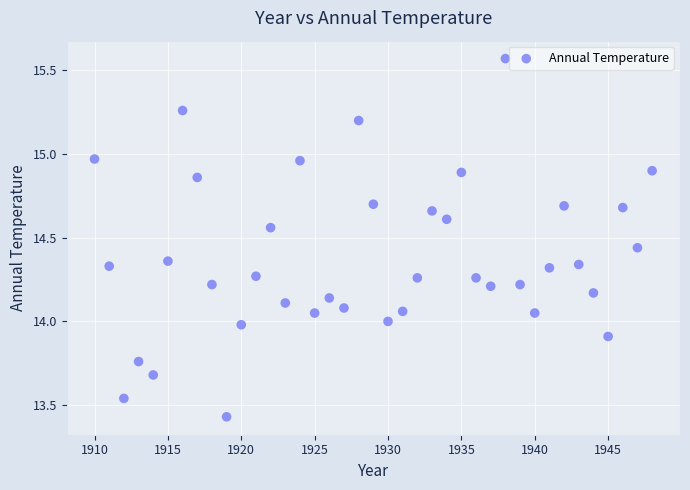

What is the range of X values (max minus min)?

38.0